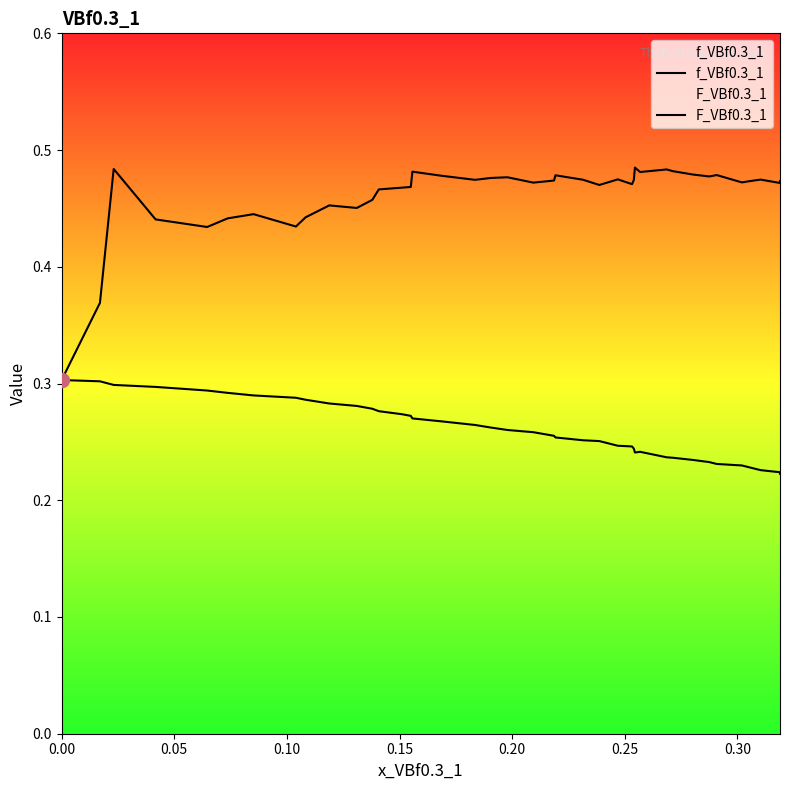

What is the smallest value displayed?

0.2